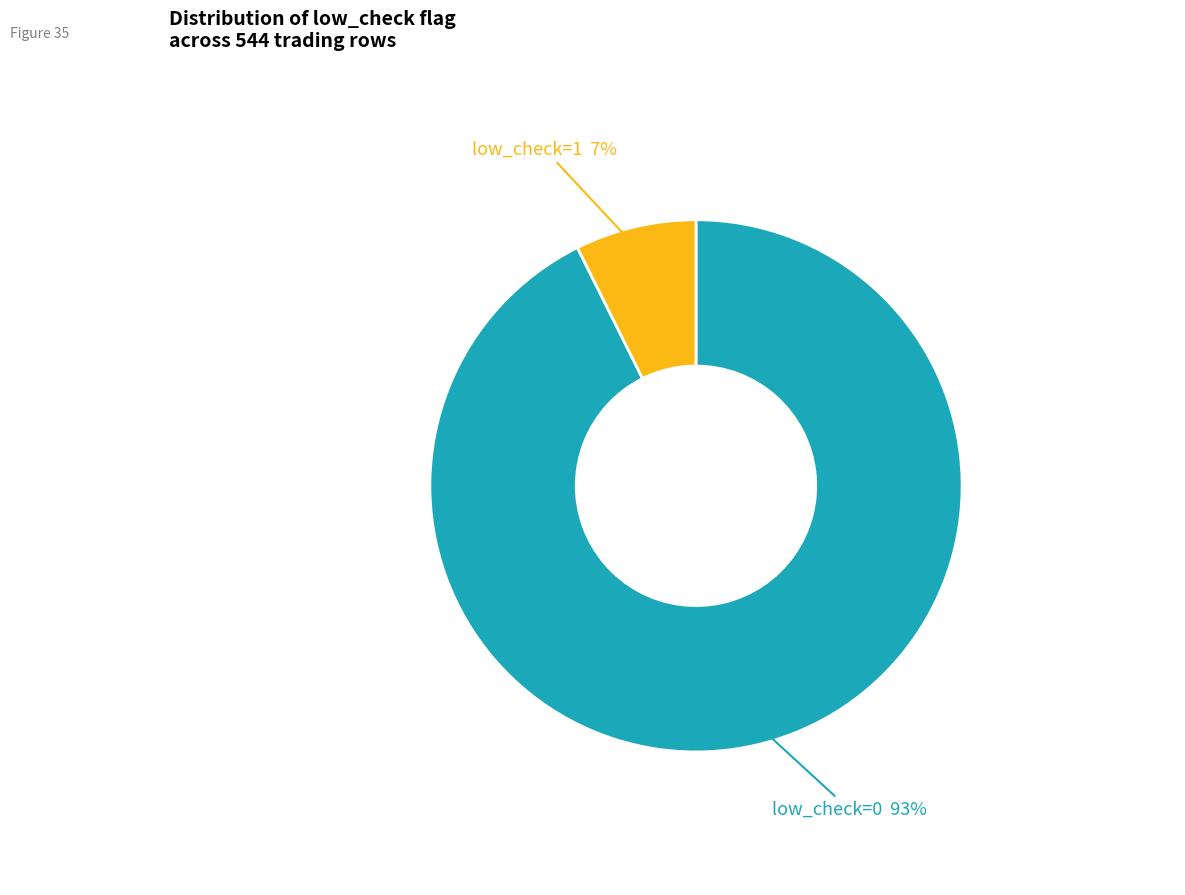

Does any single category account for the majority?

Yes